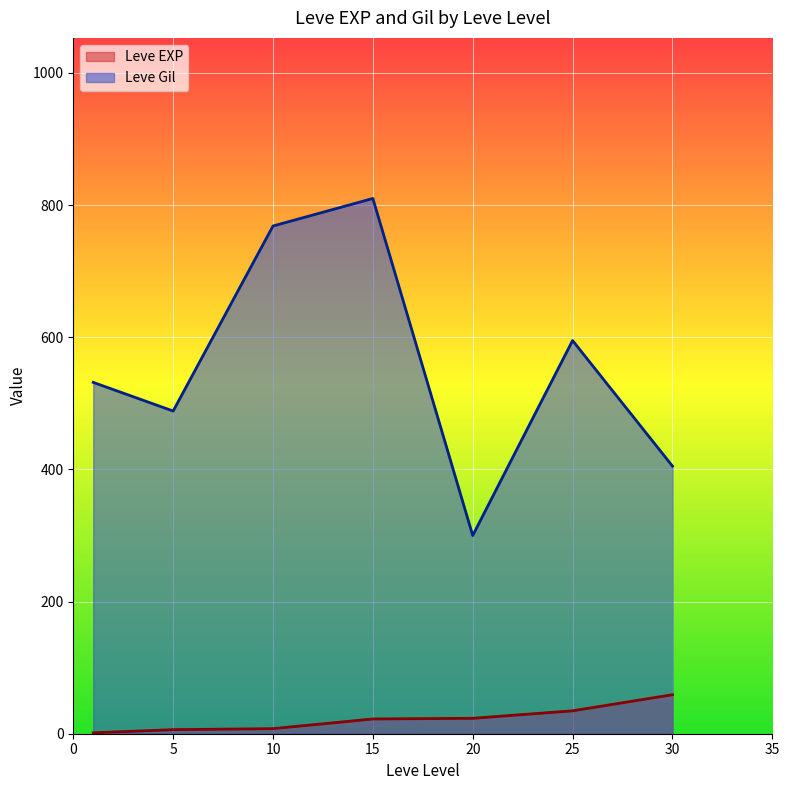

True or false: Leve EXP and Leve Gil cross at least once.

False